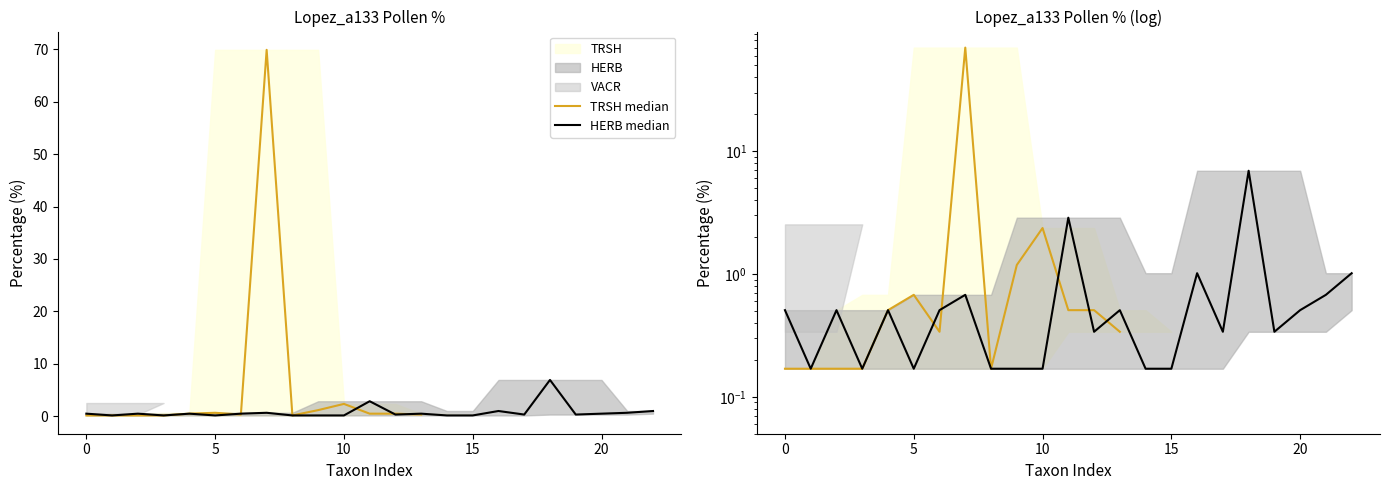

Rank the series by their maximum value, from highest to lowest.

TRSH median, HERB median